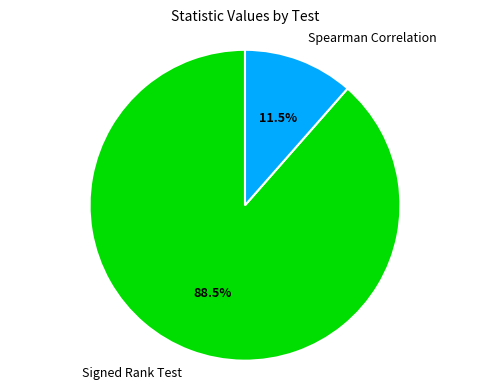

To the nearest percent, what is the average slice percentage?

50%